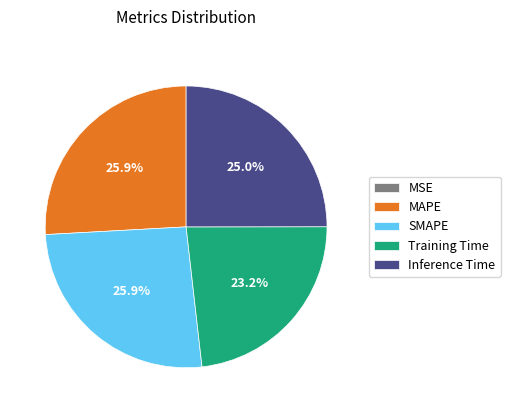

What is the total percentage of Inference Time and Training Time?

48.2%